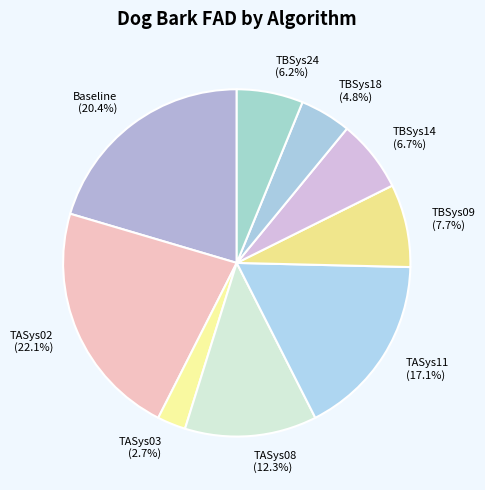

Count the number of slices in the pie.

9